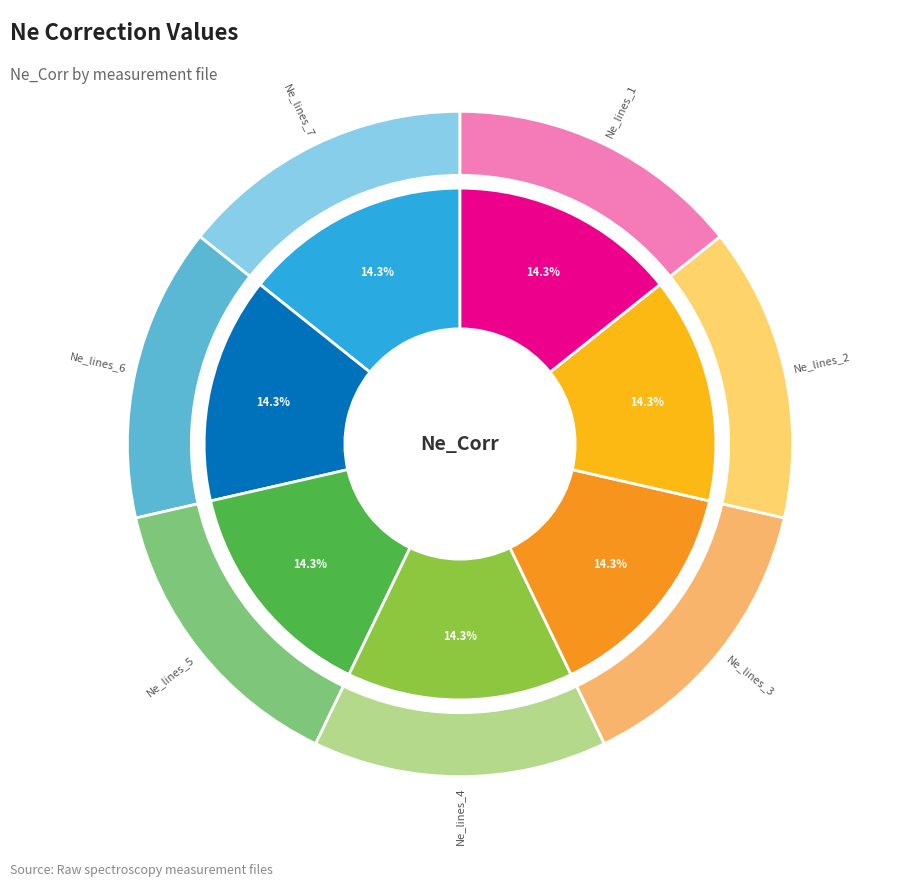

Is Ne_lines_6 the majority of the pie?

No